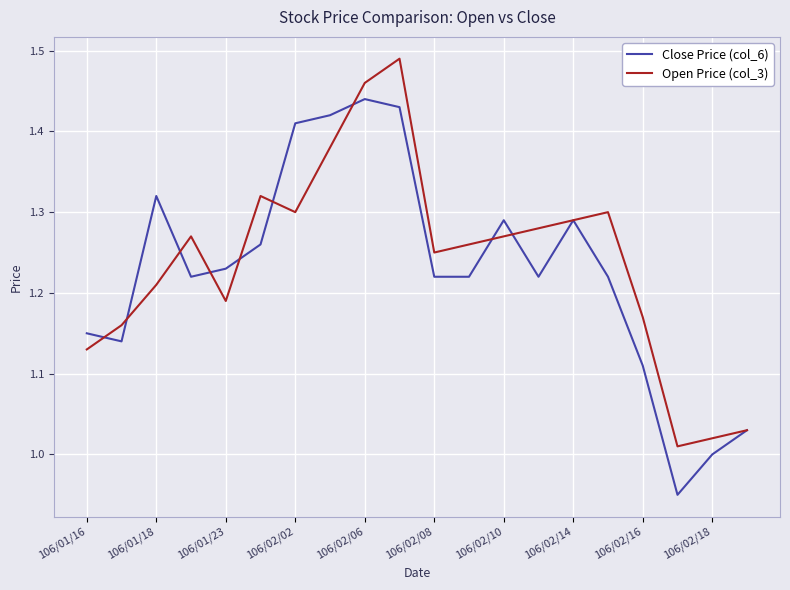

Rank the series by their maximum value, from lowest to highest.

Close Price (col_6), Open Price (col_3)